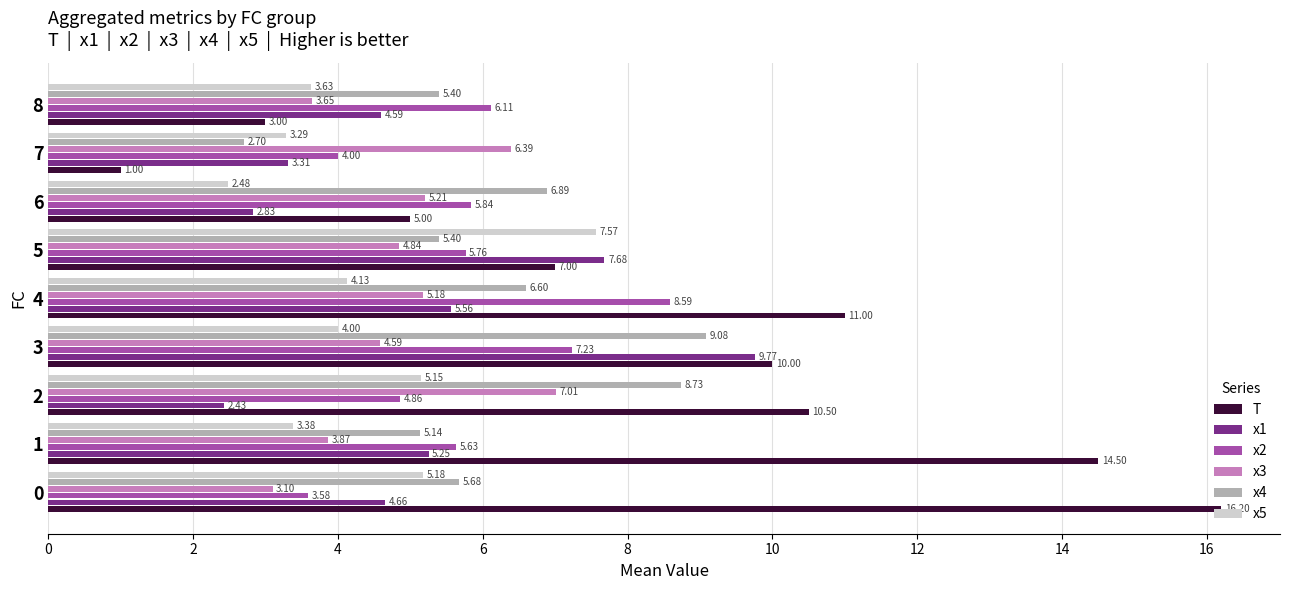

At how many categories does at least one series exceed 13?

2